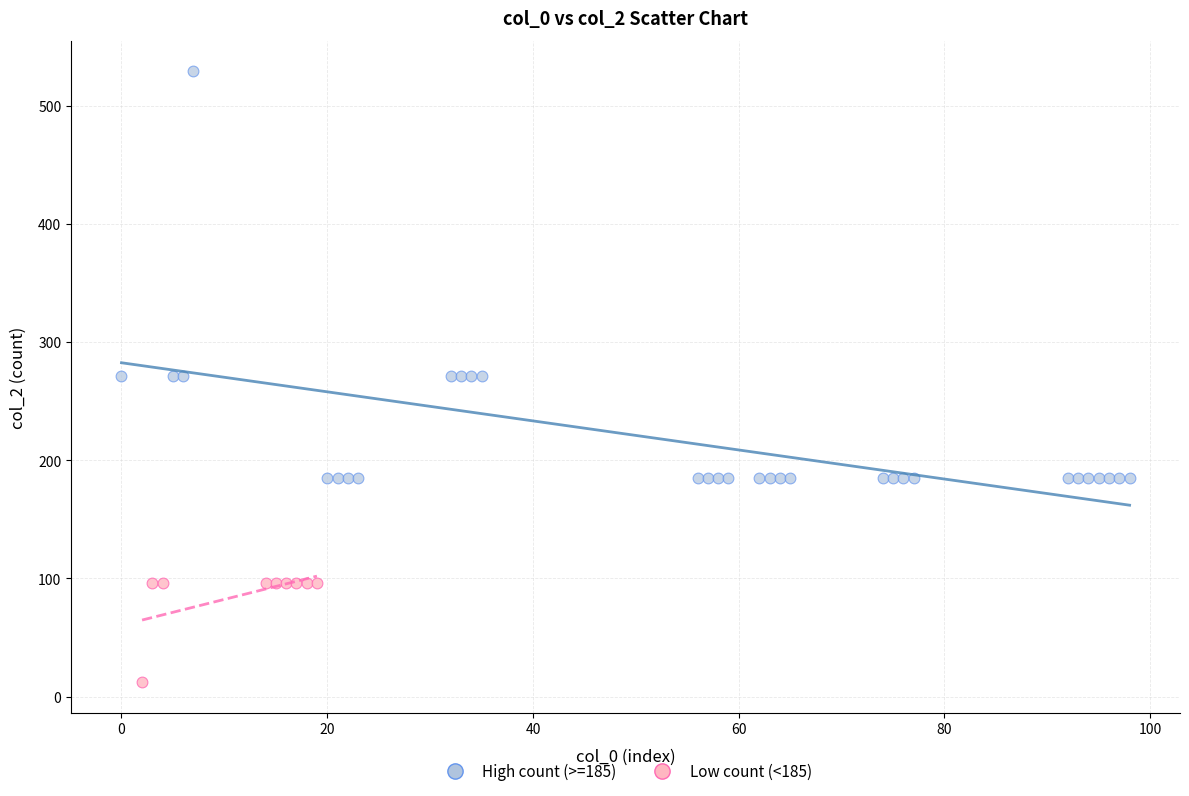

Which series reaches the maximum Y coordinate?

High count (>=185)